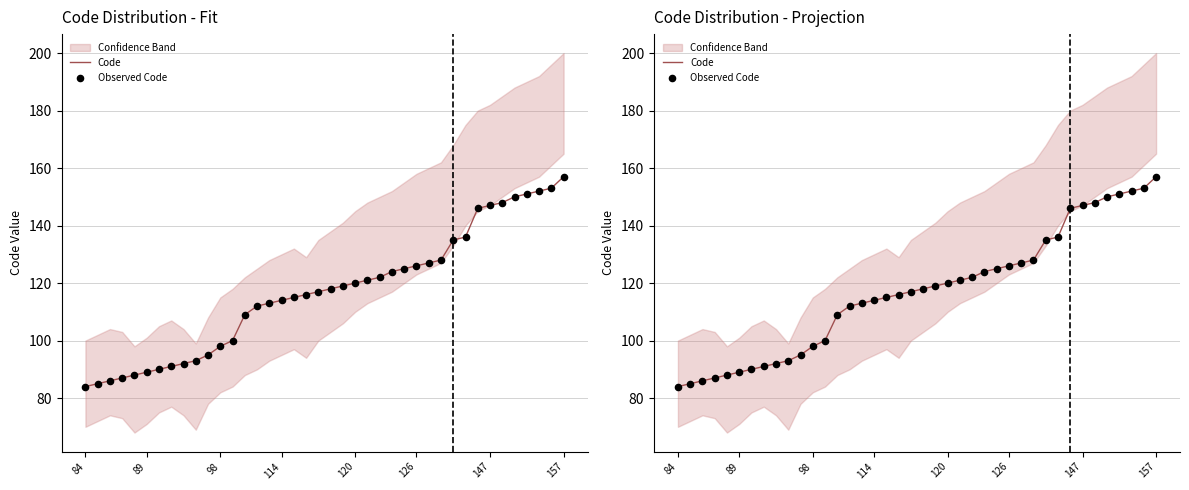

Which series reaches the maximum Y coordinate?

Code